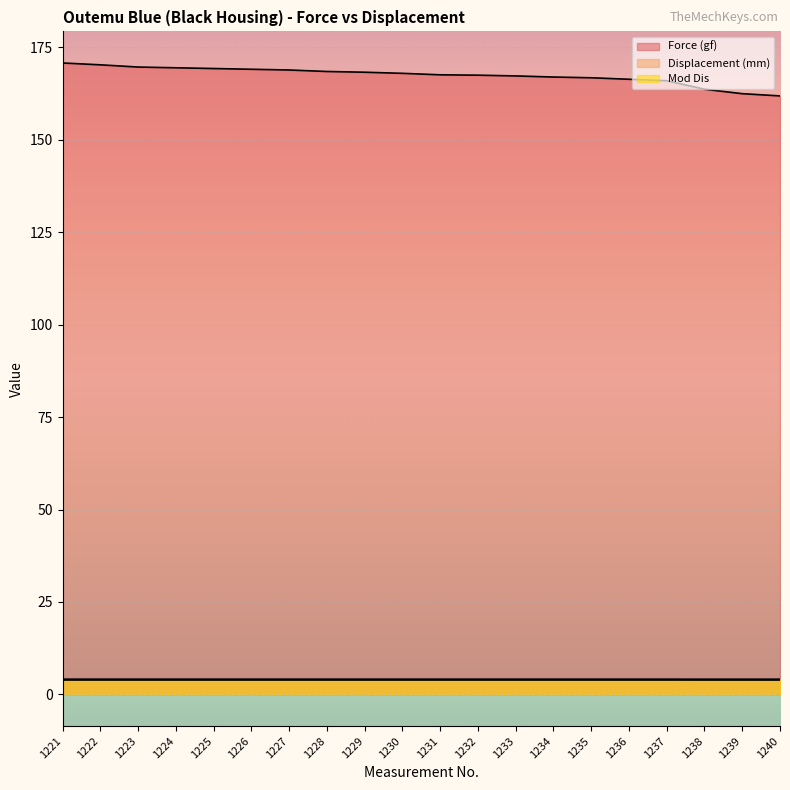

Between 1233 and 1237, which series saw the biggest shift?

Force (gf)